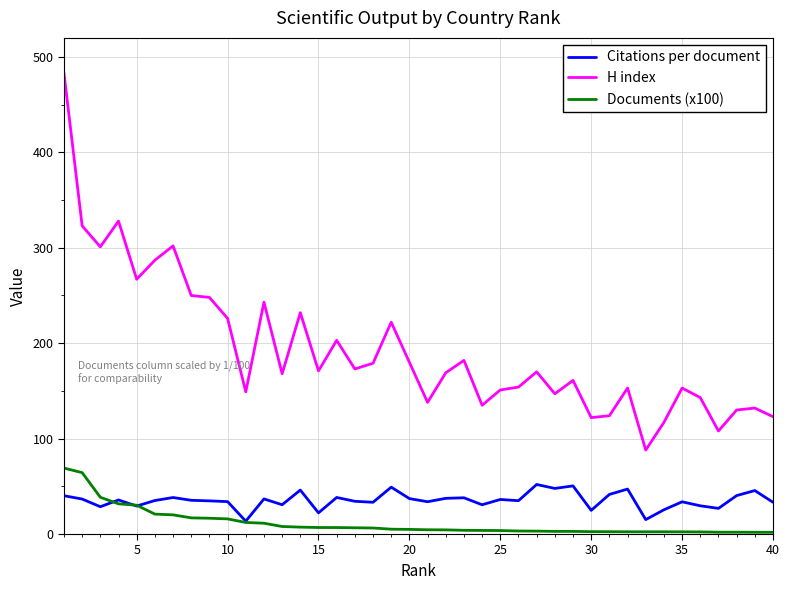

Which series has the largest total across all categories?

H index